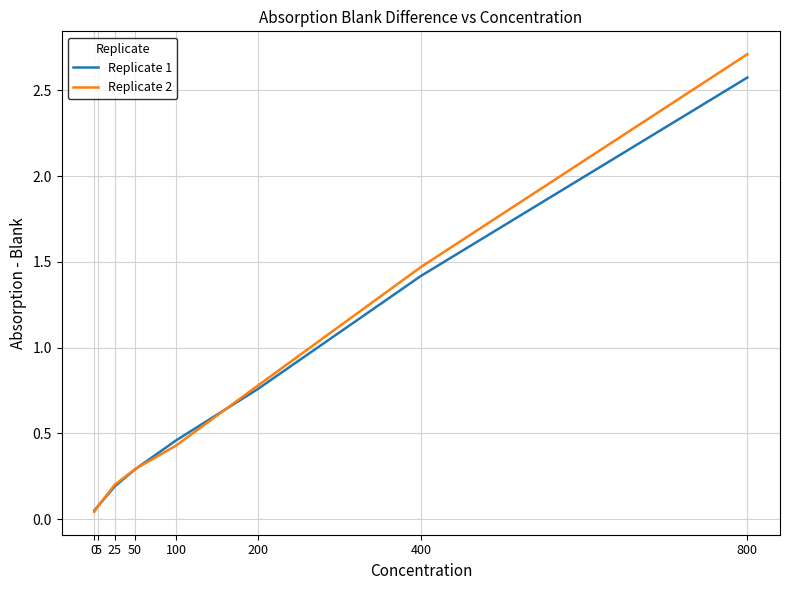

Is the value of Replicate 1 at 5 greater than the value of Replicate 2 at 25?

No